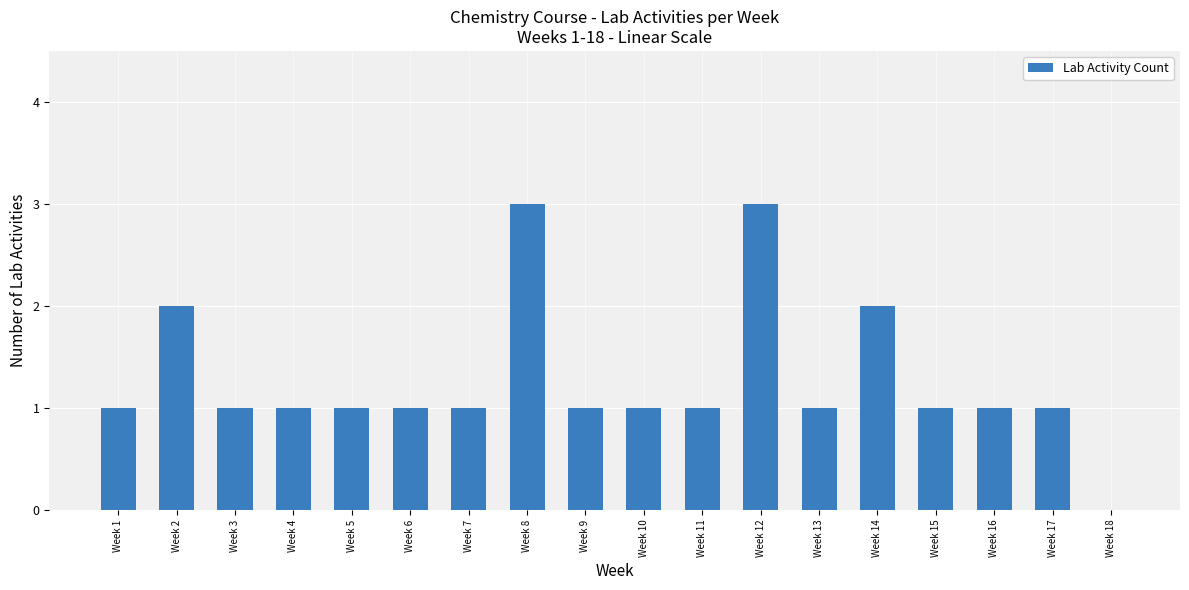

The chart shows a value of 2 at Week 10. True or false?

False